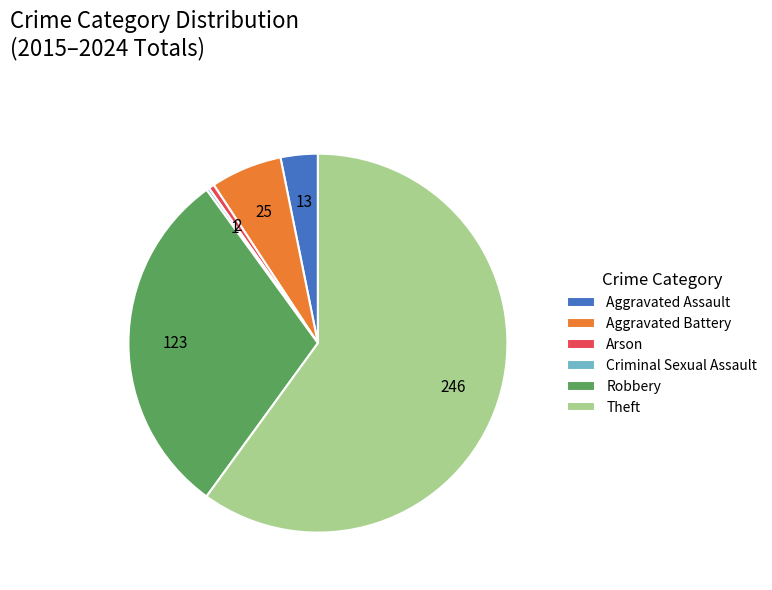

Which category has the biggest portion of the pie?

Theft